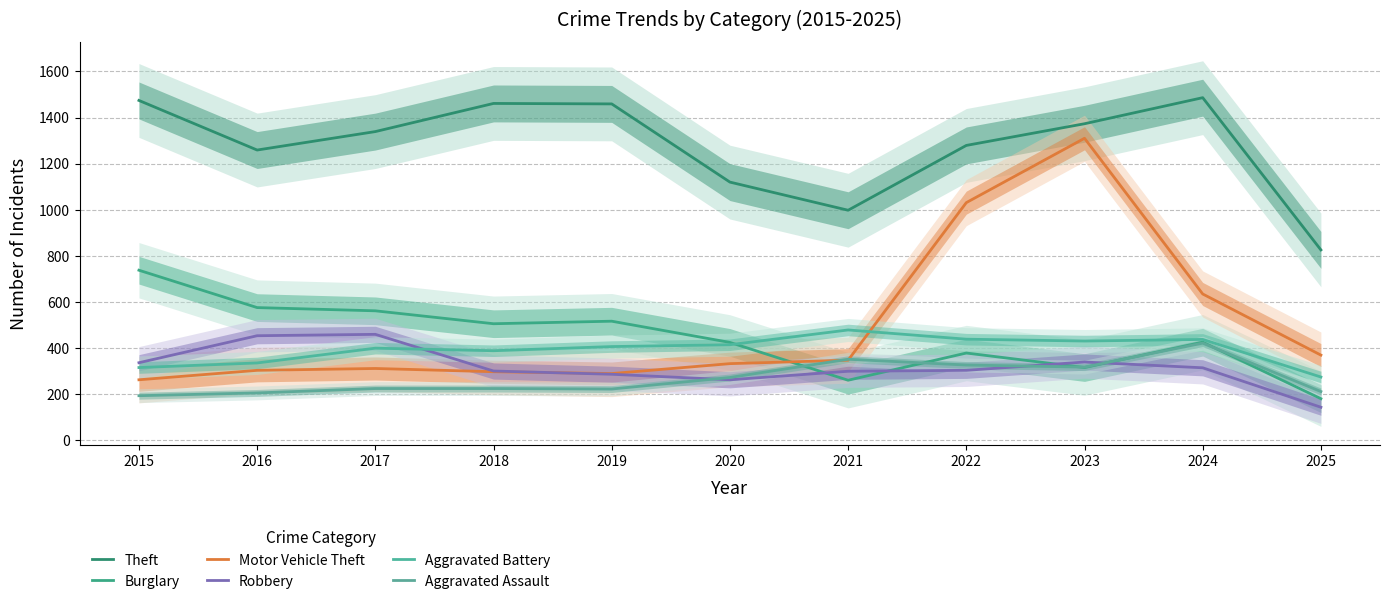

Between which two adjacent categories do Robbery and Aggravated Assault first intersect?

2019 and 2020